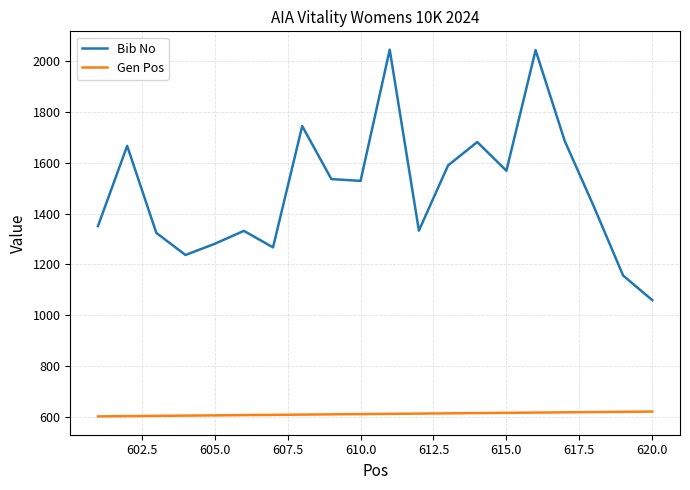

Rank the series by their average value, from highest to lowest.

Bib No, Gen Pos